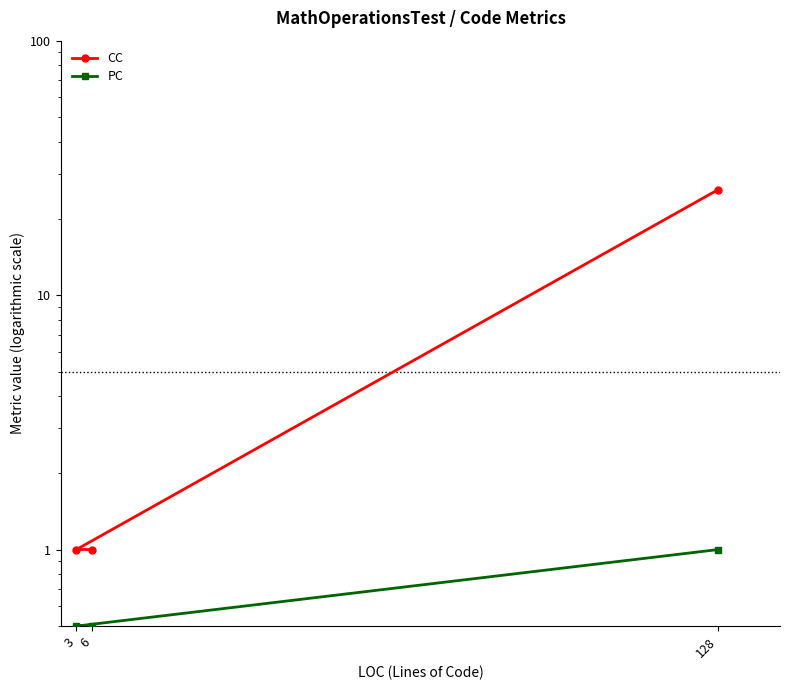

At which category is the sum across all series the highest?

128